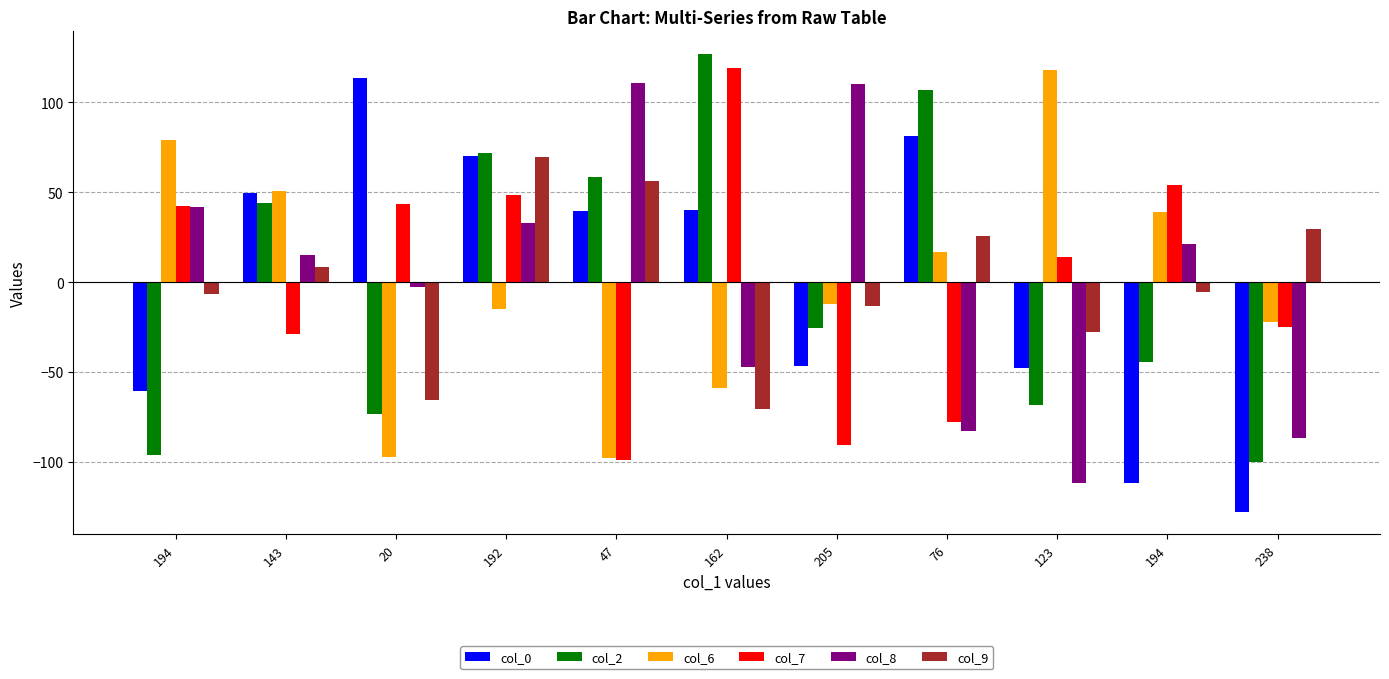

What are all the series names shown in the legend?

col_0, col_2, col_6, col_7, col_8, col_9